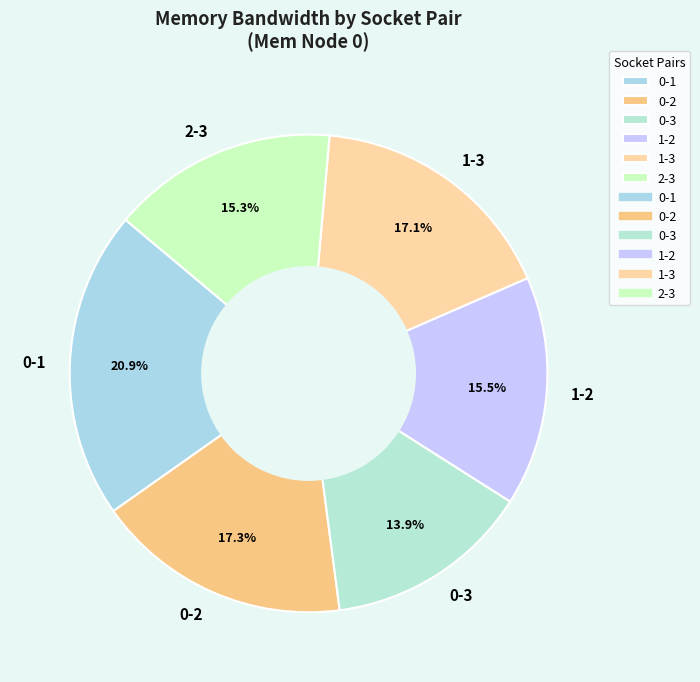

Is there a majority slice in this chart?

No